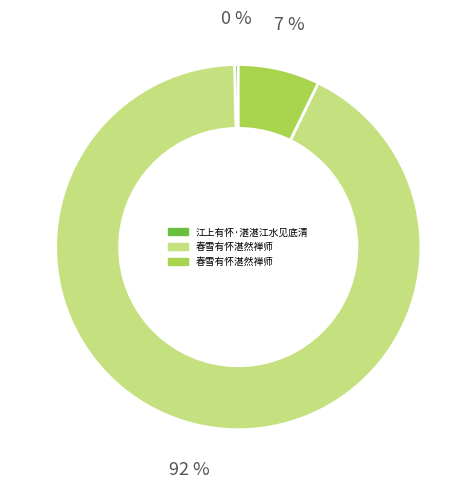

To the nearest percent, what is the average slice percentage?

33%